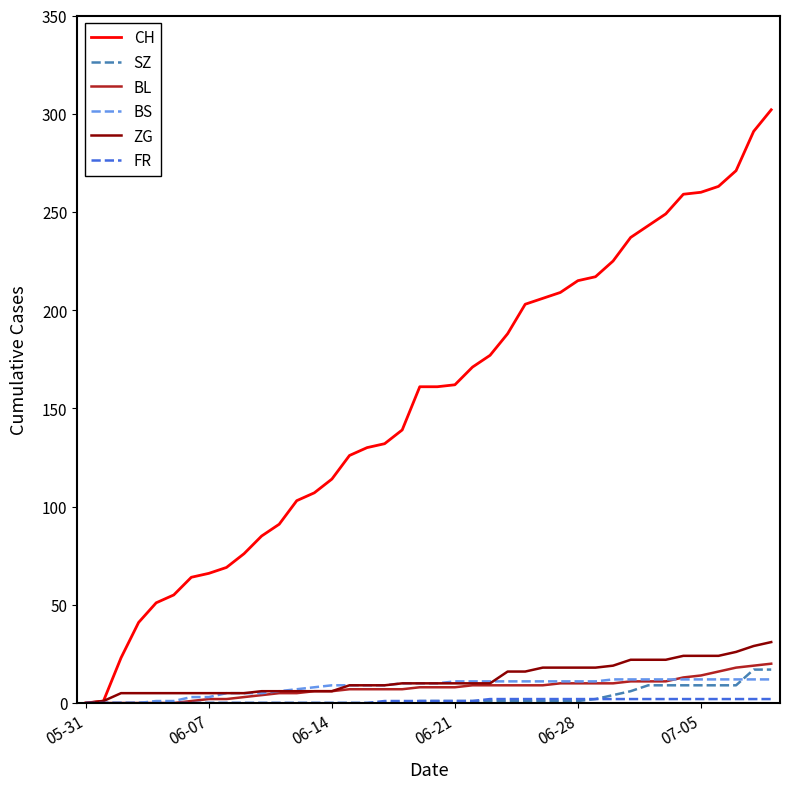

Which series has the widest spread of values?

CH